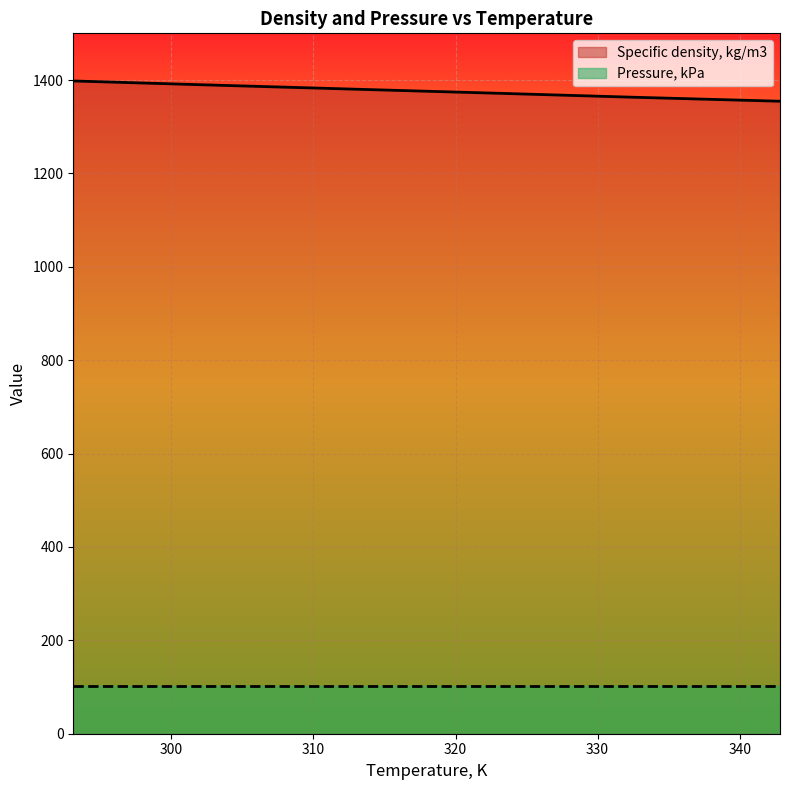

What is the sum of the values at 342.84 and 332.57?

2717.7